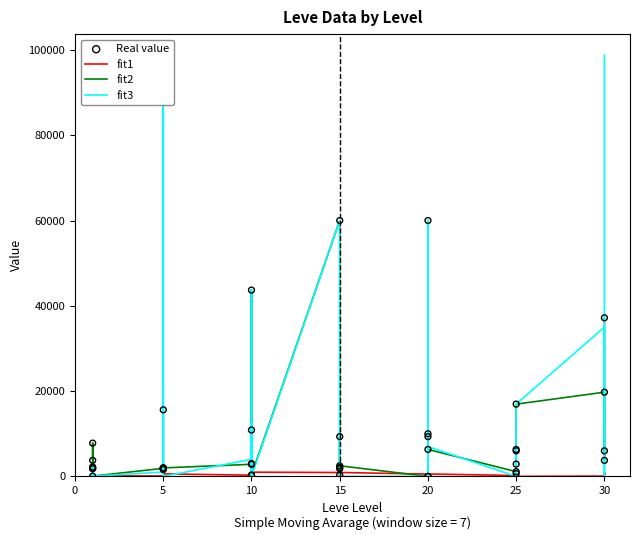

Which series has the largest total across all categories?

fit3